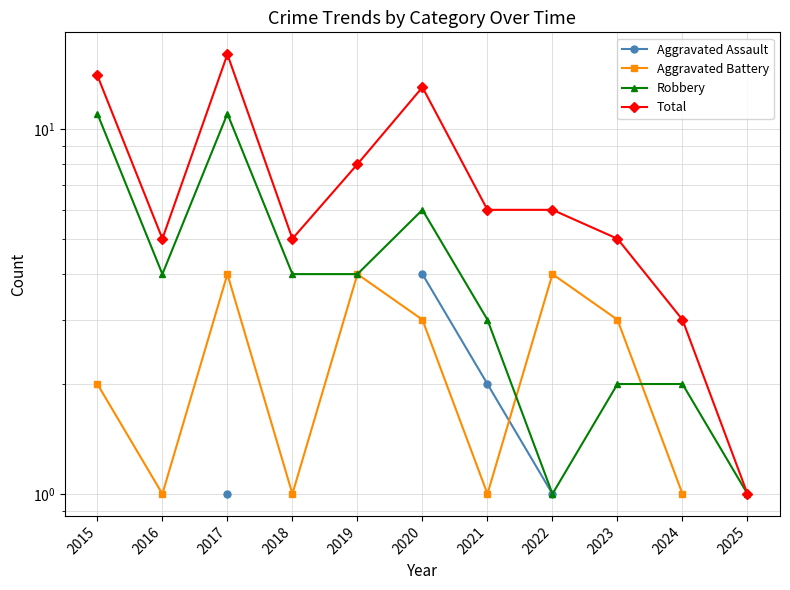

Rank the series at 2025 from lowest to highest value.

Aggravated Assault, Aggravated Battery, Robbery, Total